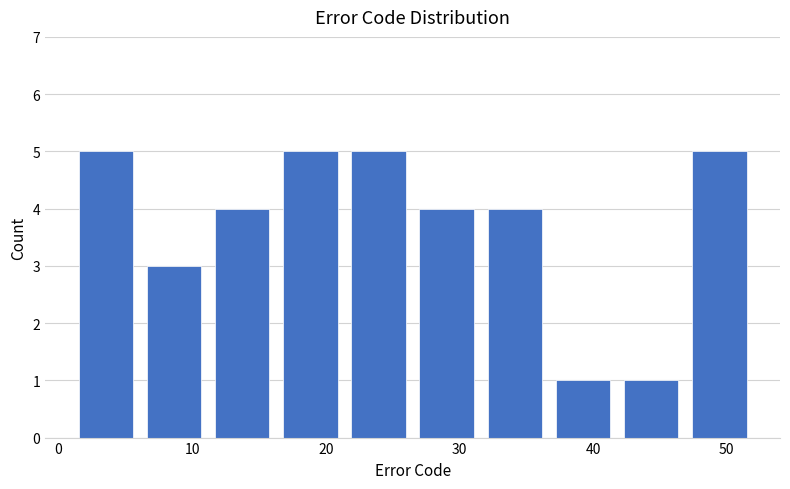

Reading left to right, list every bar in this chart as the range it spans on the x-axis followed by its height. Neither the bar edges nor the heights are printed on the chart, so give them approximately, as read against the axes.

1.0 to 6.1: 5
6.1 to 11.2: 3
11.2 to 16.3: 4
16.3 to 21.4: 5
21.4 to 26.5: 5
26.5 to 31.6: 4
31.6 to 36.7: 4
36.7 to 41.8: 1
41.8 to 46.9: 1
46.9 to 52.0: 5